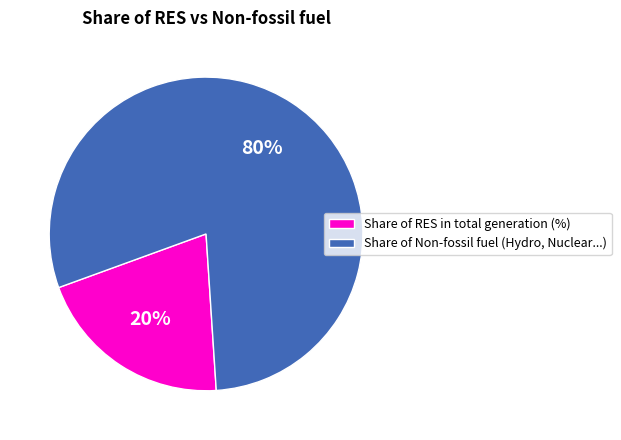

What percentage is the Share of Non-fossil fuel (Hydro, Nuclear...) slice, to the nearest percent?

80%